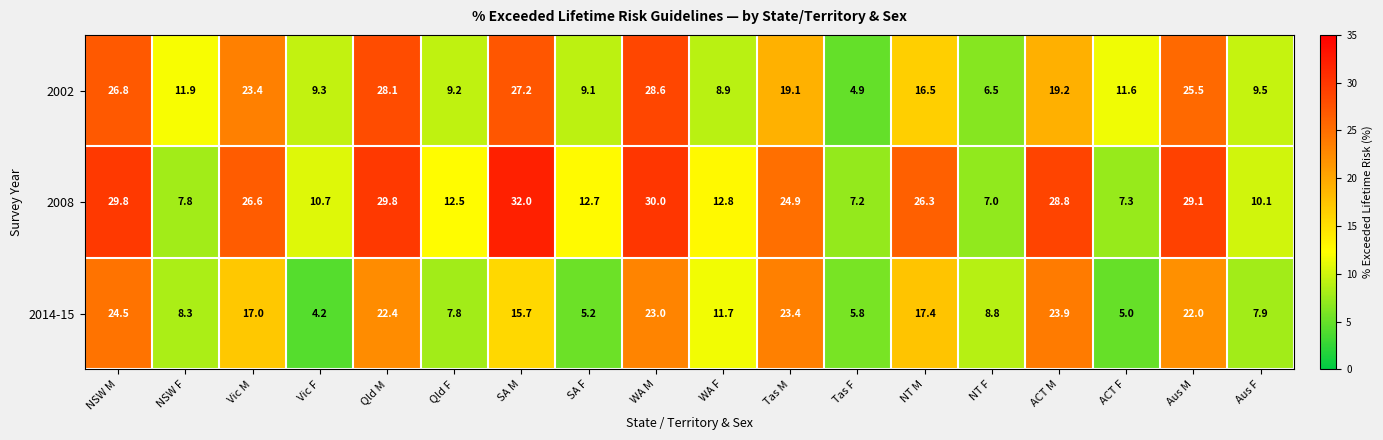

What is the average value of the 2008 series?

19.2